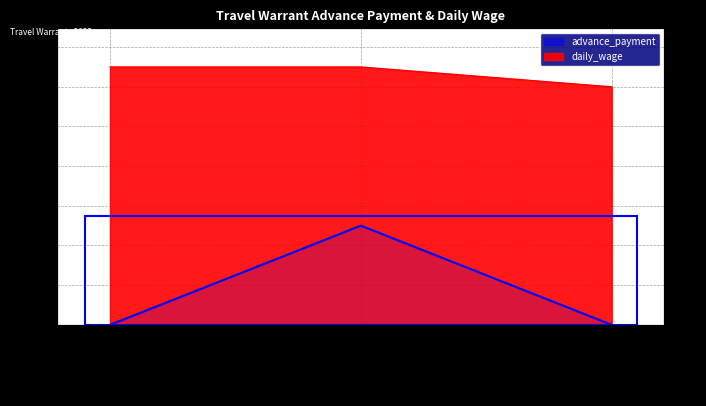

Which has a higher value, 2022-09-29 09:41 or 2022-09-29 09:40?

2022-09-29 09:40